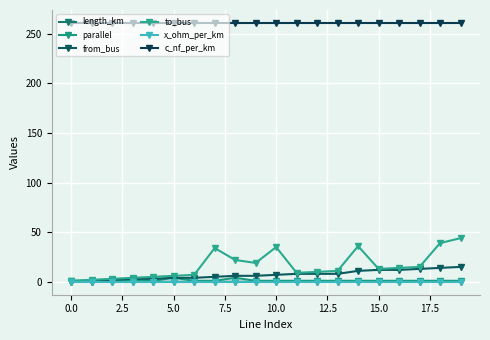

What is the label of the 12th point from the left?

11